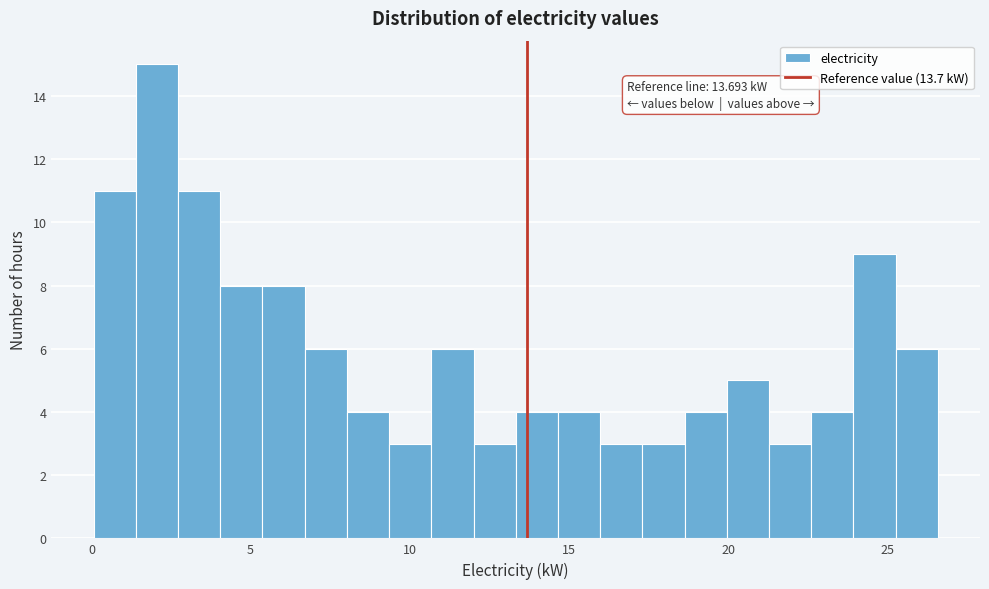

Read against the x-axis, roughly where is the centre of the tallest bar?

2.0